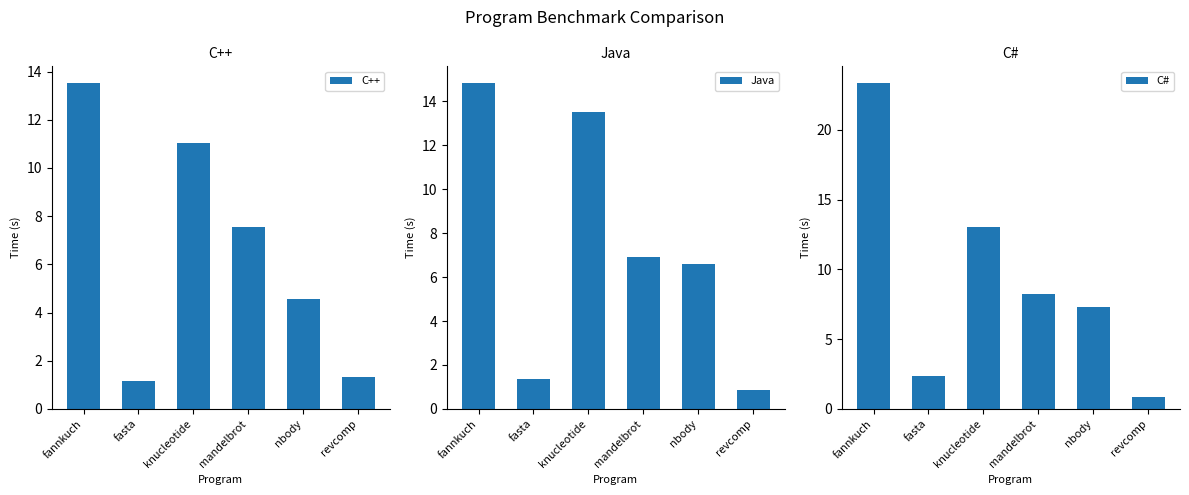

What is the difference between the maximum and minimum values in the C# series?

22.5